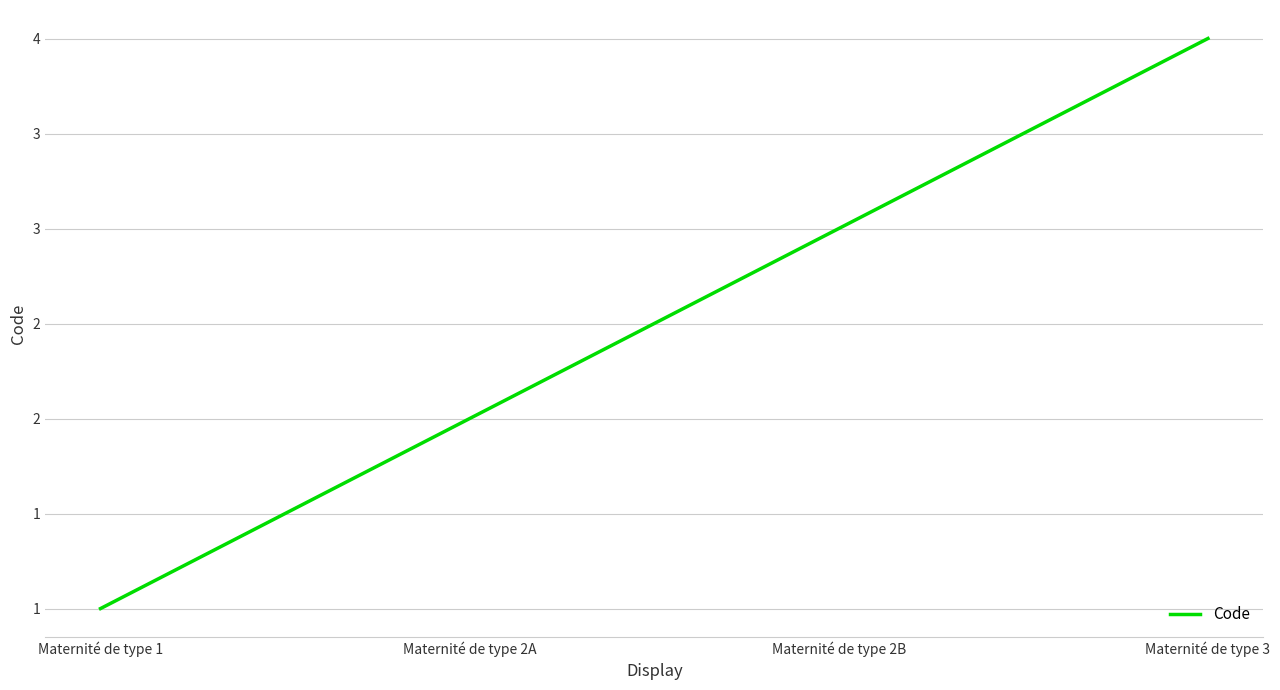

True or false: there are more than 0 points higher than both neighbors.

False